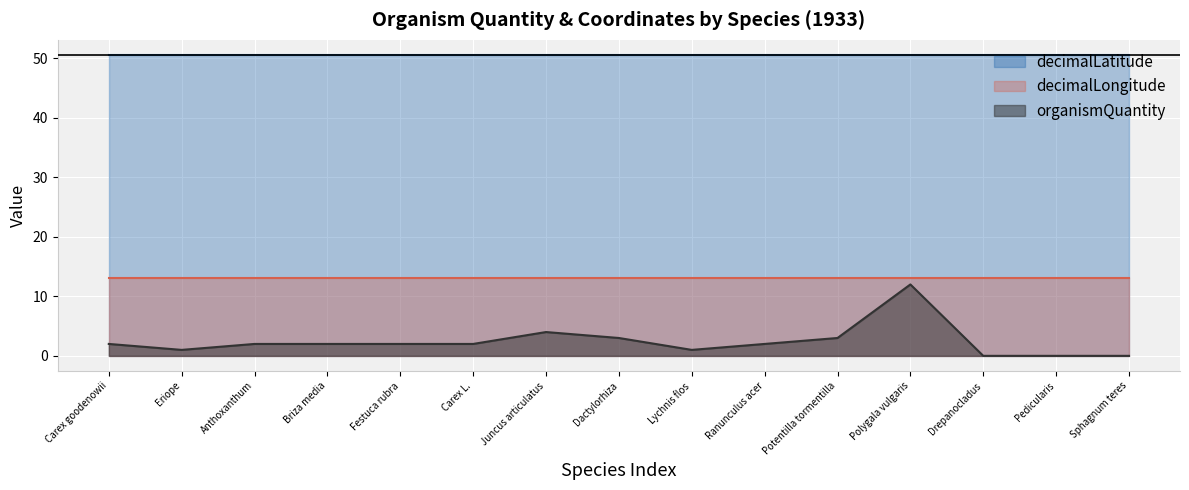

Rank the categories by decimalLongitude value from lowest to highest.

Carex goodenowii, Eriope, Anthoxanthum, Briza media, Festuca rubra, Carex L., Juncus articulatus, Dactylorhiza, Lychnis flos, Ranunculus acer, Potentilla tormentilla, Polygala vulgaris, Drepanocladus, Pedicularis, Sphagnum teres